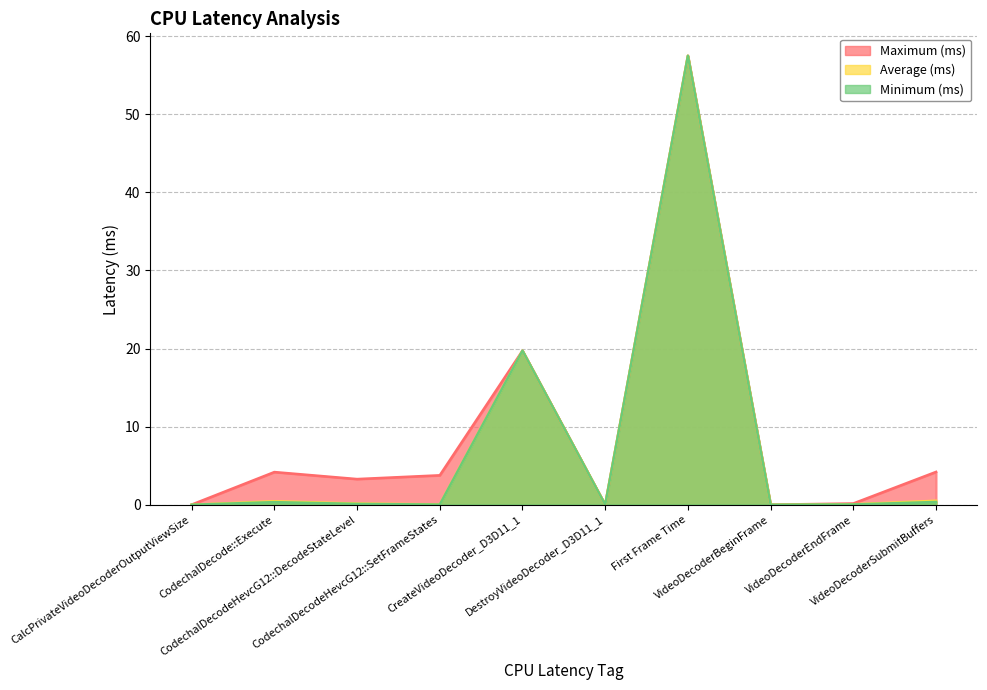

Reading left to right, transcribe all the data shown in this chart.

Maximum (ms): 0.0	4.2	3.3	3.8	19.7	0.0	57.5	0.0	0.2	4.2
Average (ms): 0.0	0.4	0.2	0.0	19.7	0.0	57.5	0.0	0.1	0.5
Minimum (ms): 0.0	0.3	0.1	0.0	19.7	0.0	57.5	0.0	0.0	0.4